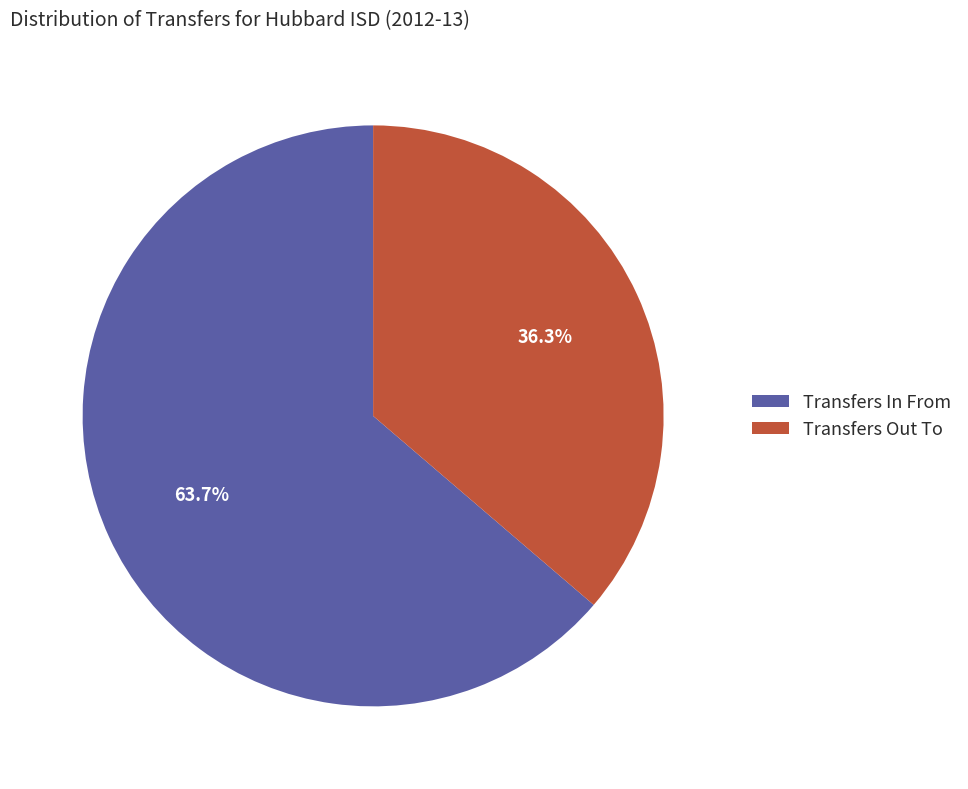

Rank the categories by value from lowest to highest.

Transfers Out To, Transfers In From